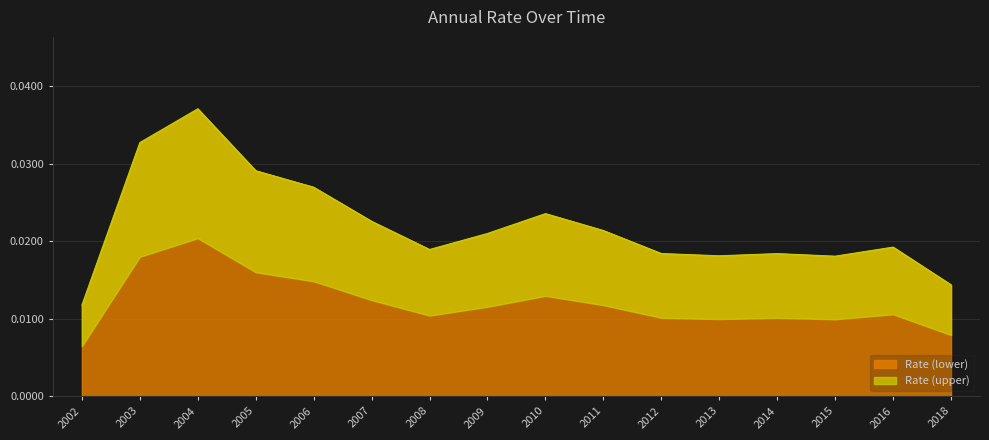

At which label is Rate (lower) closest to 0?

2002